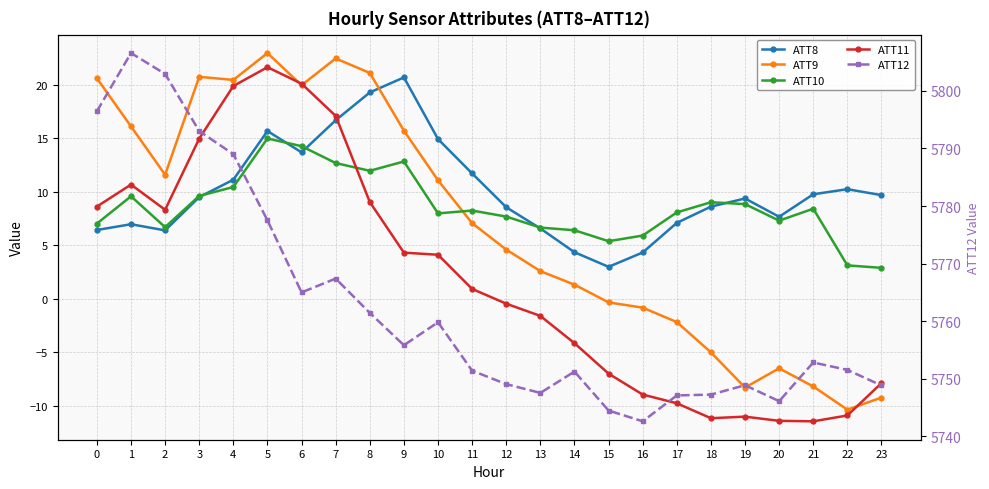

List the labels in order of ATT10 value, largest first.

5, 6, 9, 7, 8, 4, 3, 1, 18, 19, 21, 11, 17, 10, 12, 20, 0, 2, 13, 14, 16, 15, 22, 23